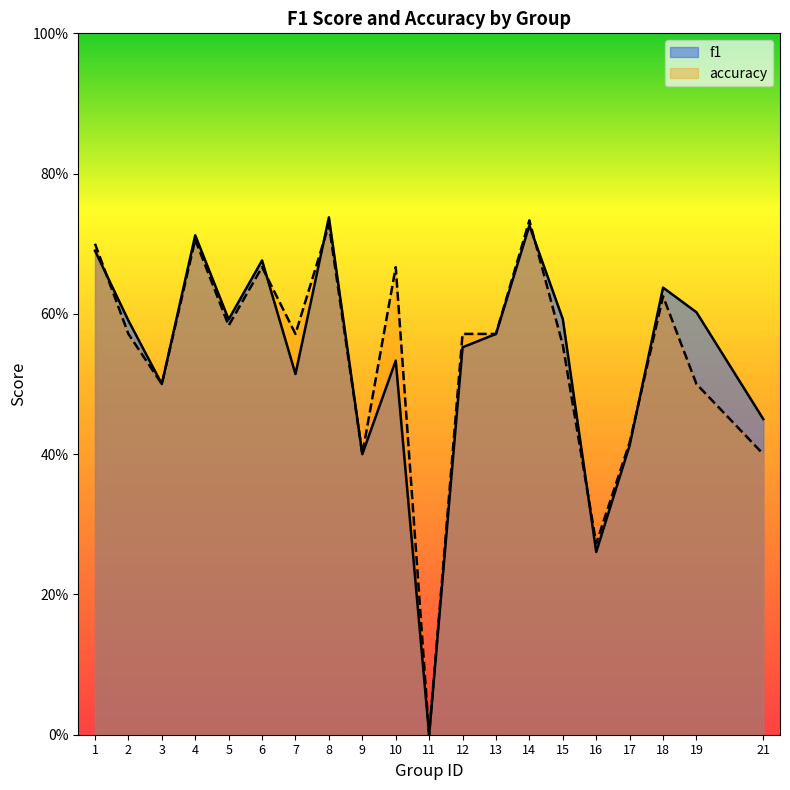

What is the difference between the accuracy values at 3 and 1?

0.2